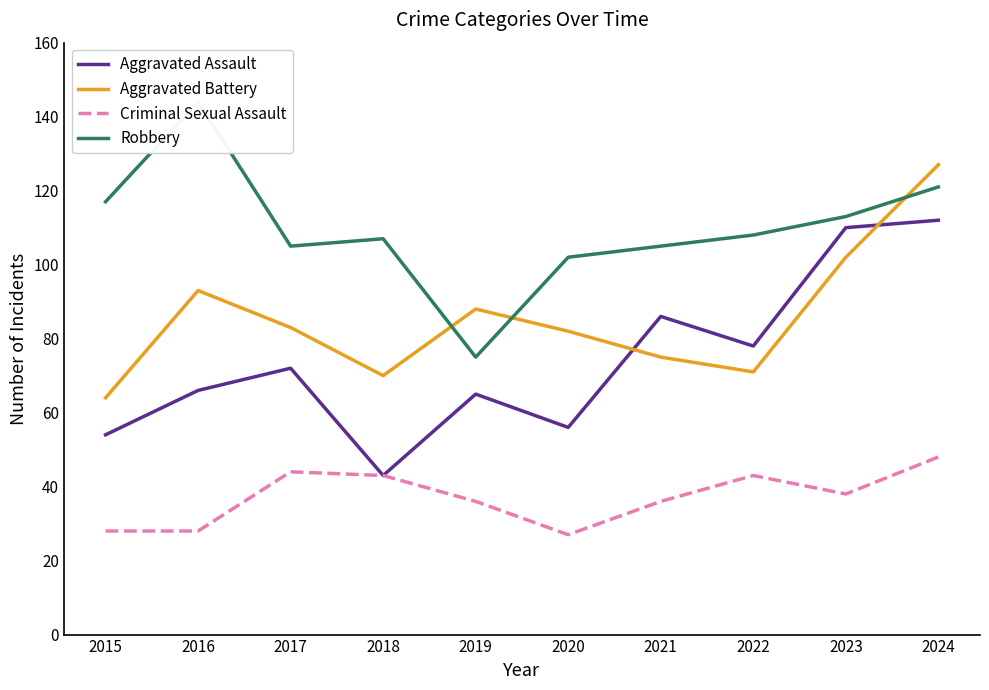

How many intersections are there between Robbery and Aggravated Battery?

3